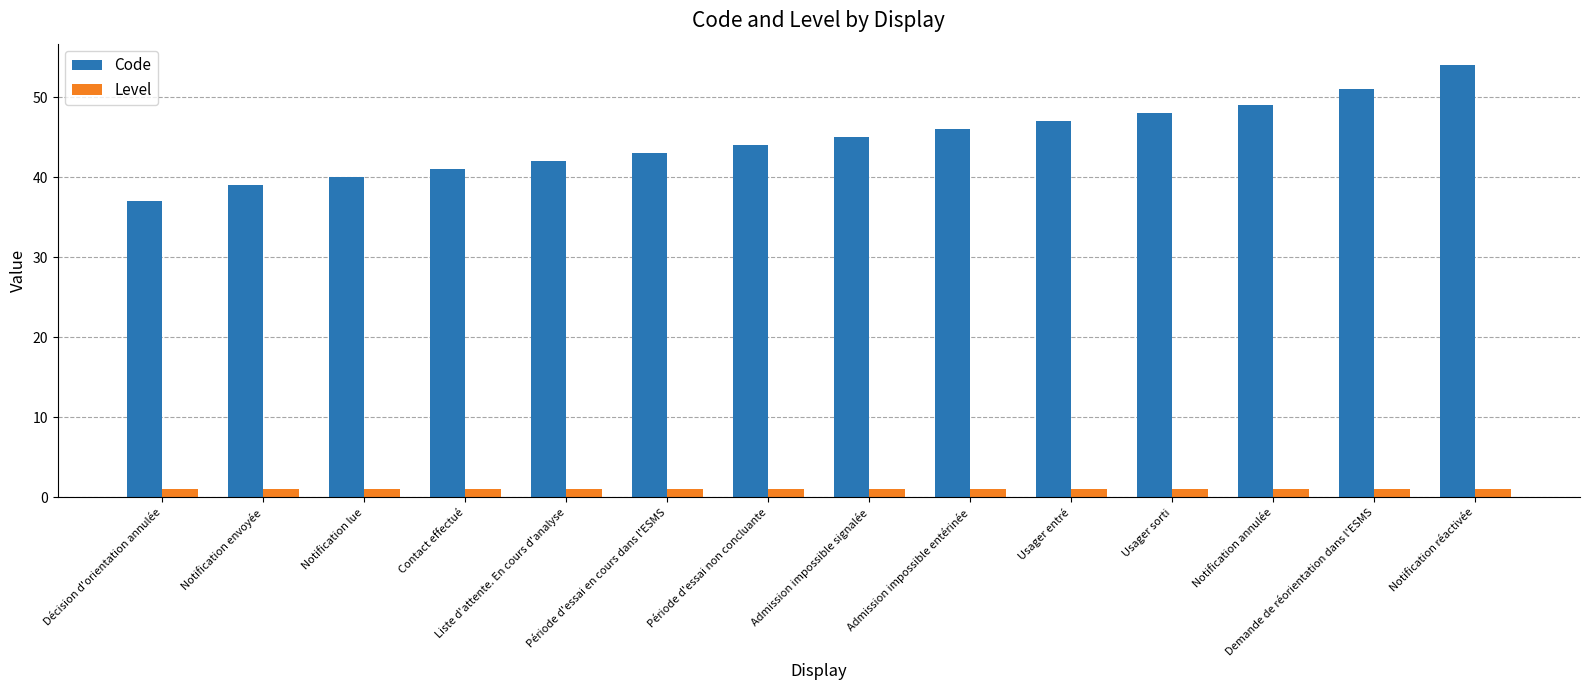

What is the total value across all series at Admission impossible signalée?

46